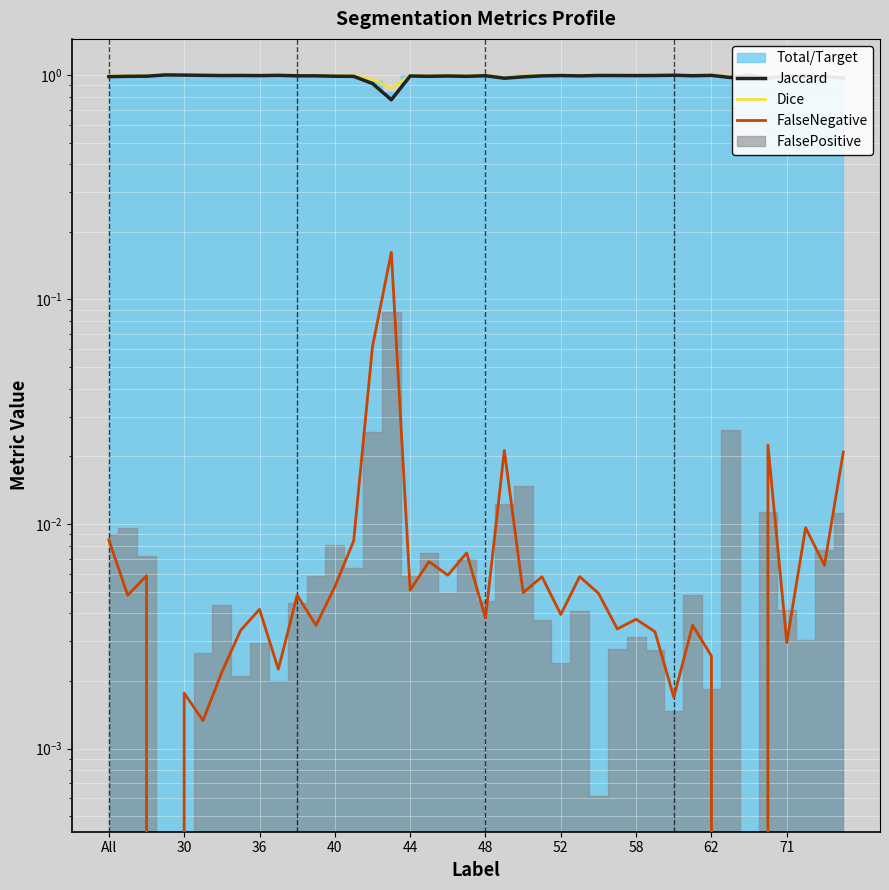

What is the difference between the highest and lowest values at 11?

1.0